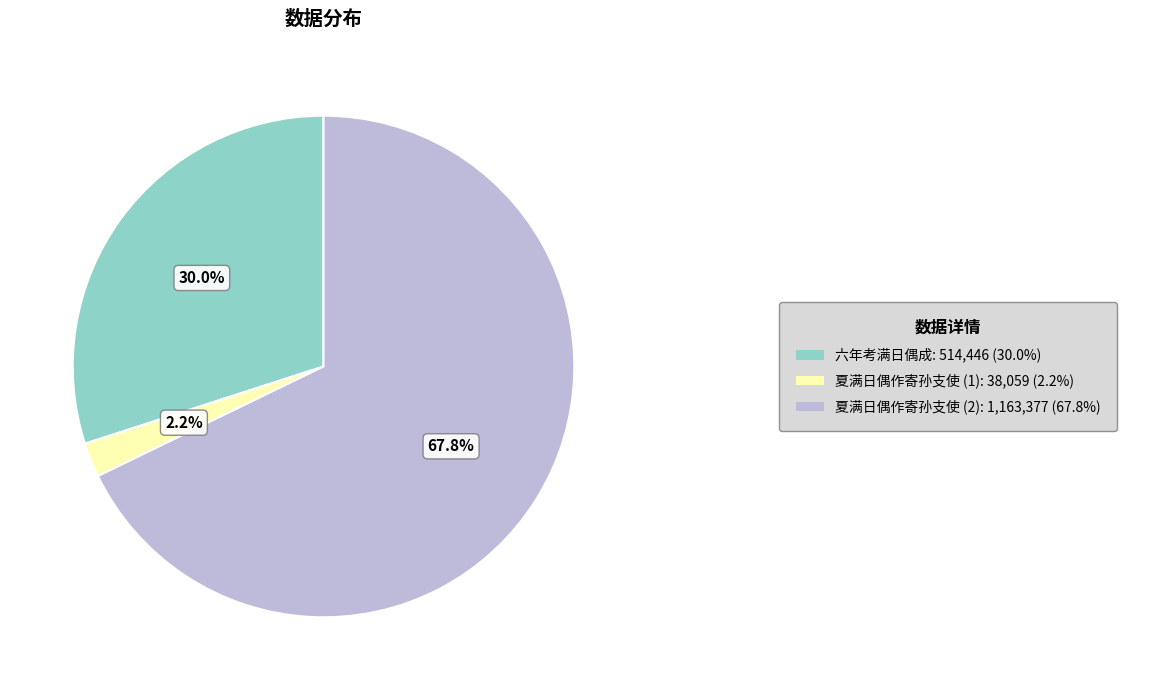

Is there any slice that represents more than half of the pie?

Yes